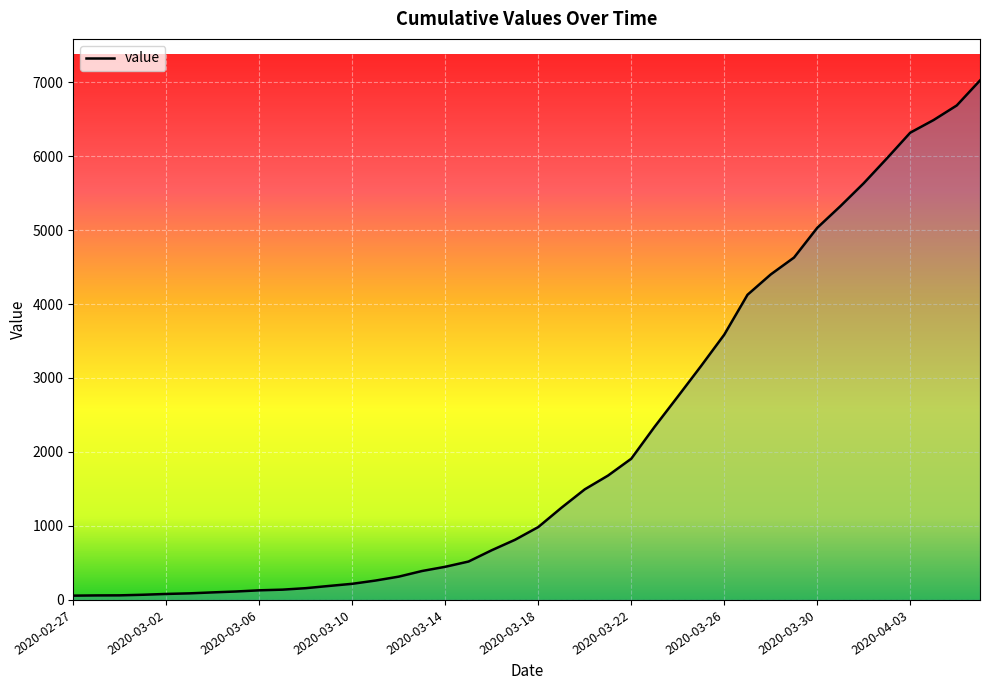

How many distinct data groups are displayed?

1